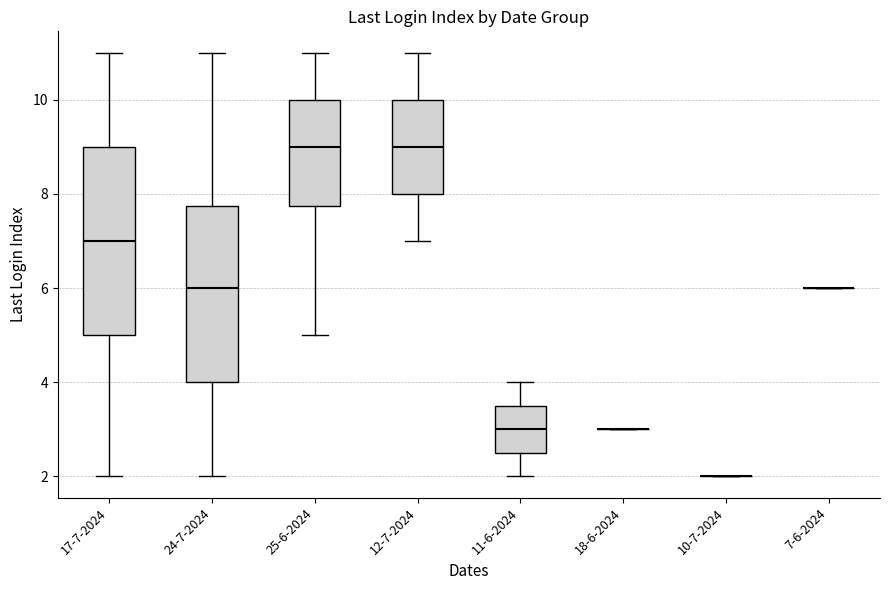

Reading left to right, read every box against the y-axis: the position of its median line, the range the box covers, and the ends of its whiskers. The values are not printed on the chart, so give them approximately, as read against the axis.

17-7-2024: median 7.0, box 5.0 to 9.0, whiskers 2.0 to 11.0
24-7-2024: median 6.0, box 4.0 to 7.8, whiskers 2.0 to 11.0
25-6-2024: median 9.0, box 7.8 to 10.0, whiskers 5.0 to 11.0
12-7-2024: median 9.0, box 8.0 to 10.0, whiskers 7.0 to 11.0
11-6-2024: median 3.0, box 2.6 to 3.6, whiskers 2.0 to 4.0
18-6-2024: box collapsed to a line at 3.0, whiskers 3.0 to 3.0
10-7-2024: box collapsed to a line at 2.0, whiskers 2.0 to 2.0
7-6-2024: box collapsed to a line at 6.0, whiskers 6.0 to 6.0